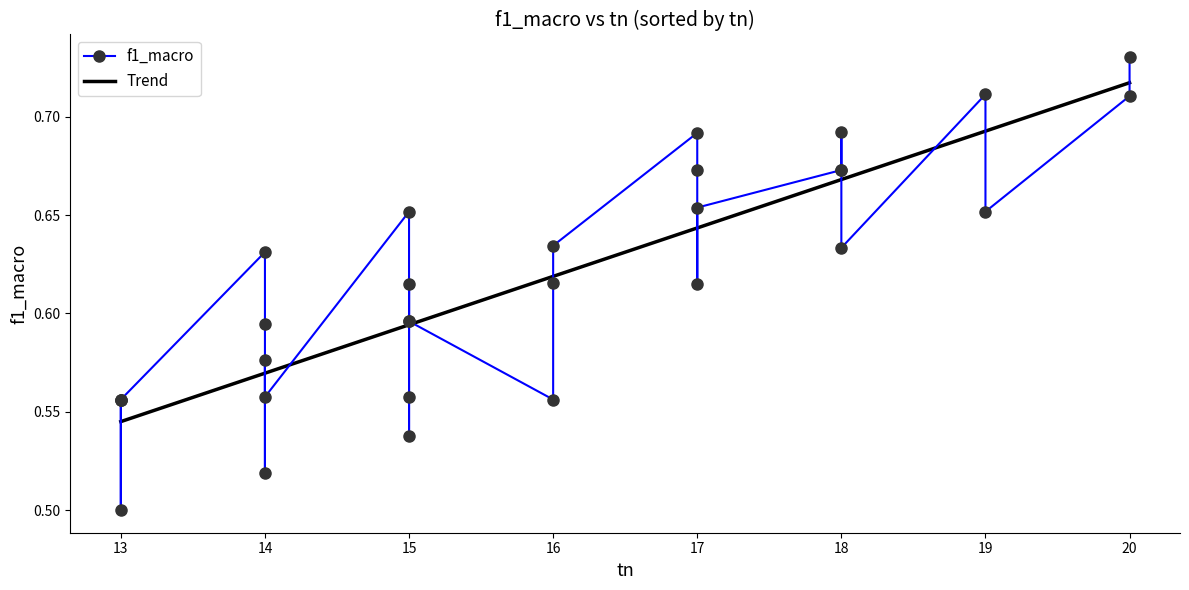

What is the sum of all f1_macro values?

18.5